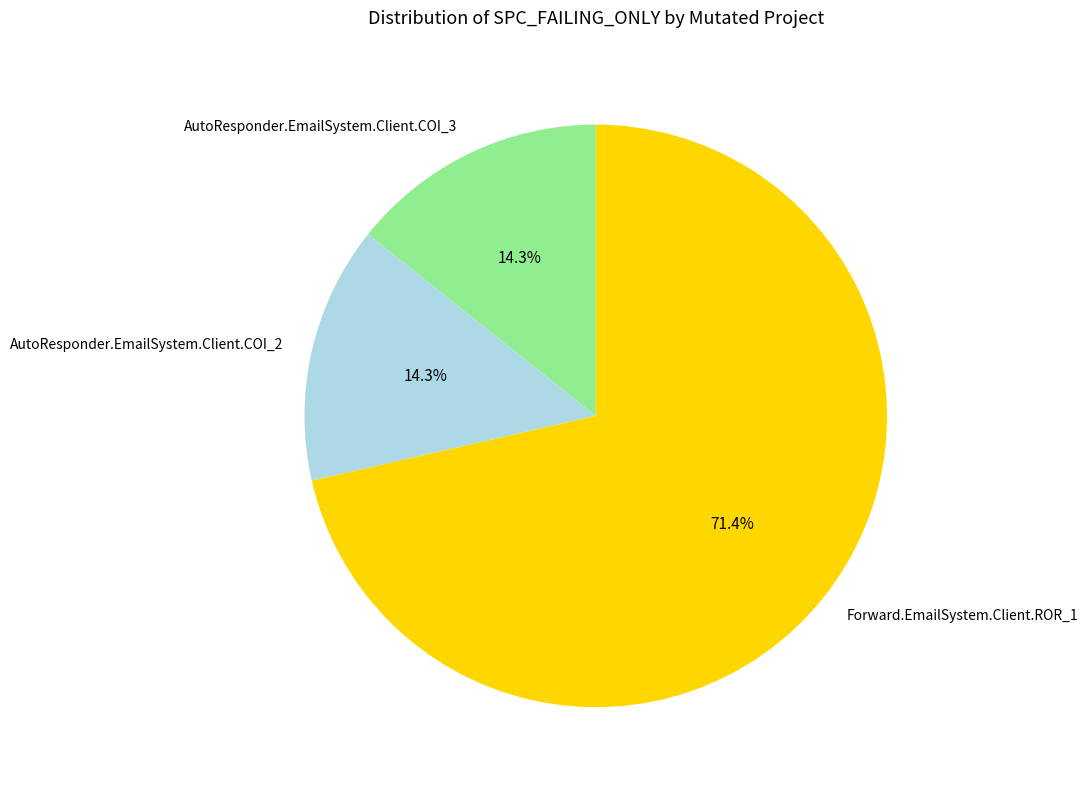

To the nearest percent, what portion does AutoResponder.EmailSystem.Client.COI_3 represent?

14%